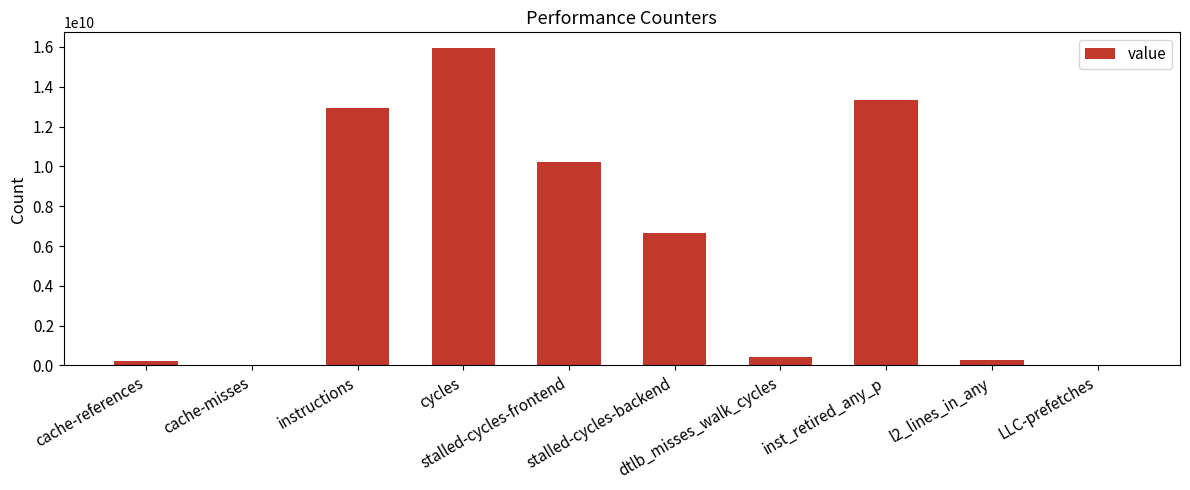

True or false: the data shows 22768321 at LLC-prefetches.

True